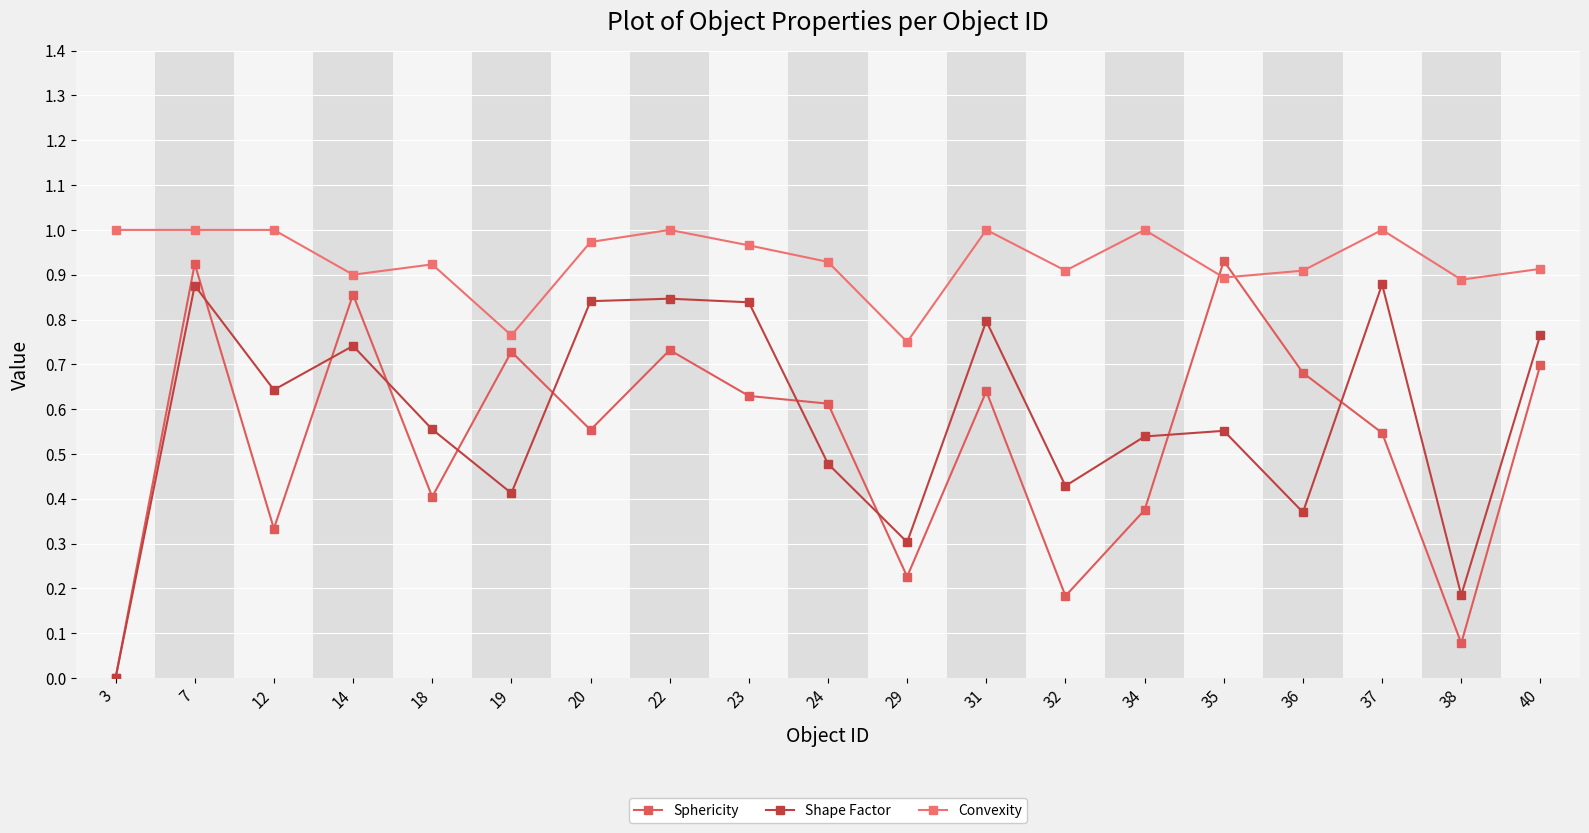

At which category does Shape Factor reach its first local peak?

7